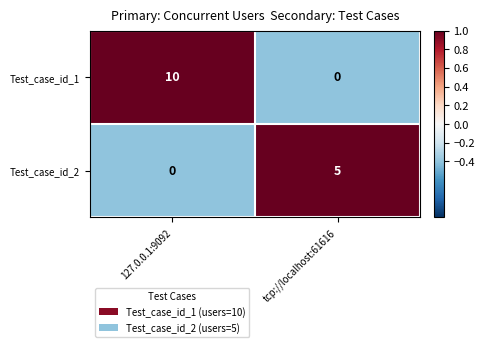

Which series has the largest total across all categories?

Test_case_id_1